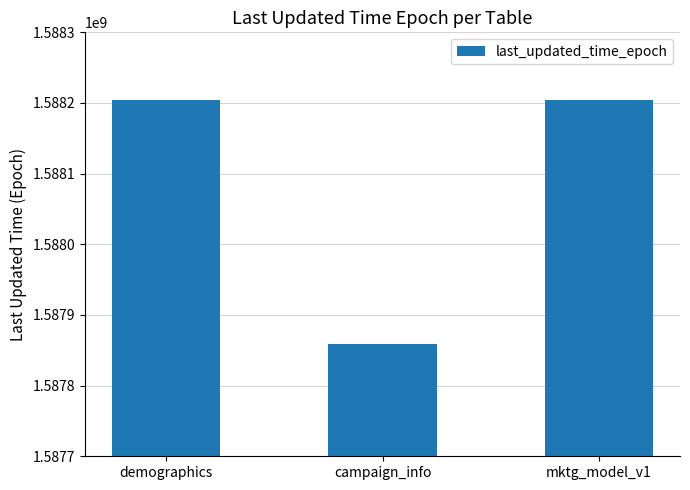

Which has a higher value, campaign_info or demographics?

demographics